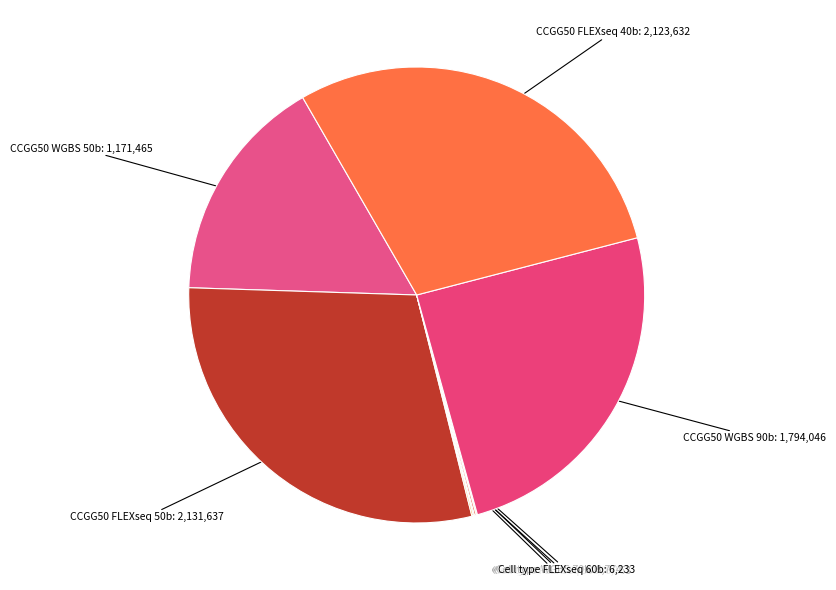

Is there a majority slice in this chart?

No